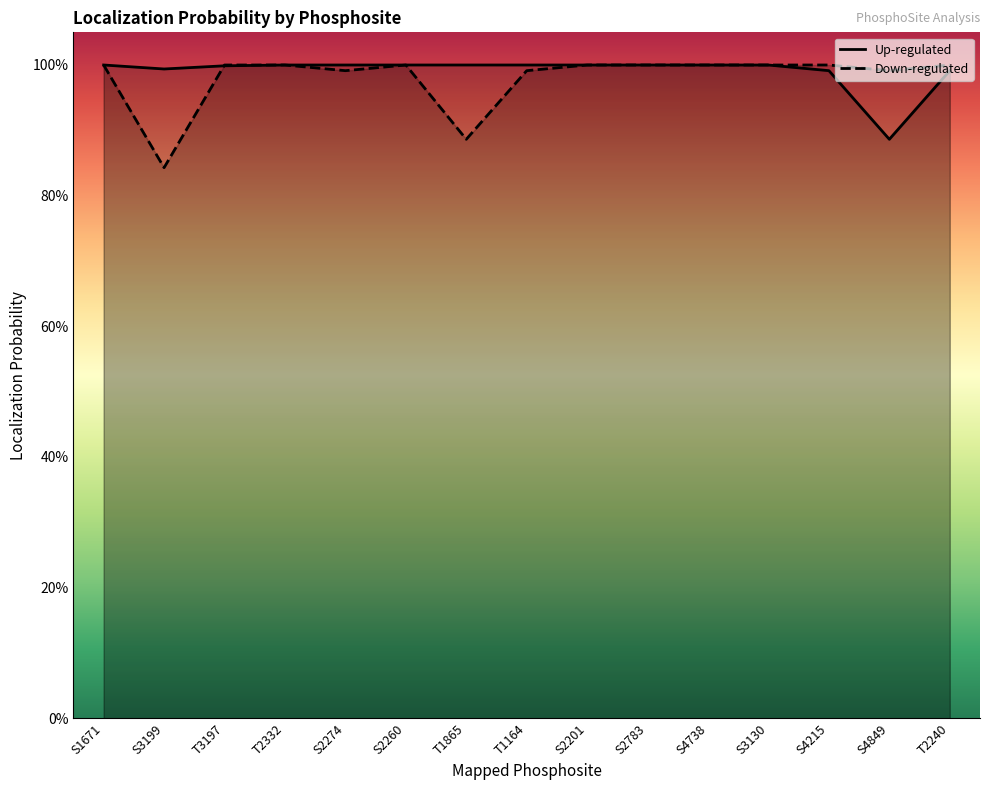

Where is the first local maximum for Up-regulated?

T2332